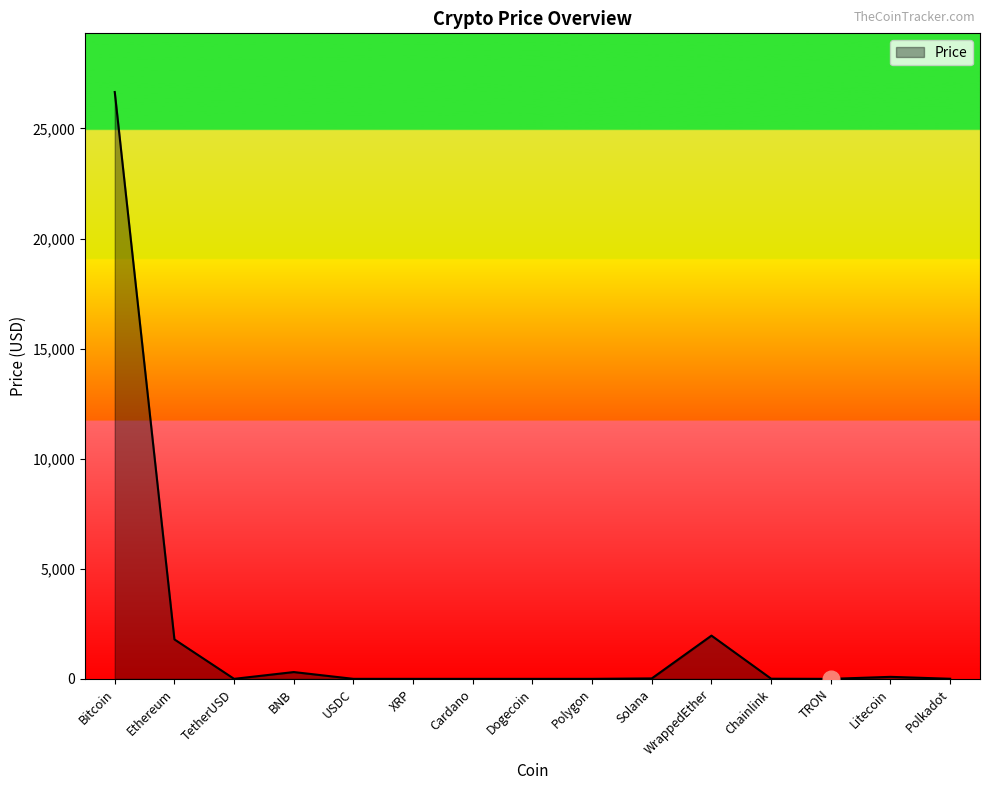

What is the difference between the maximum and minimum values?

26654.5